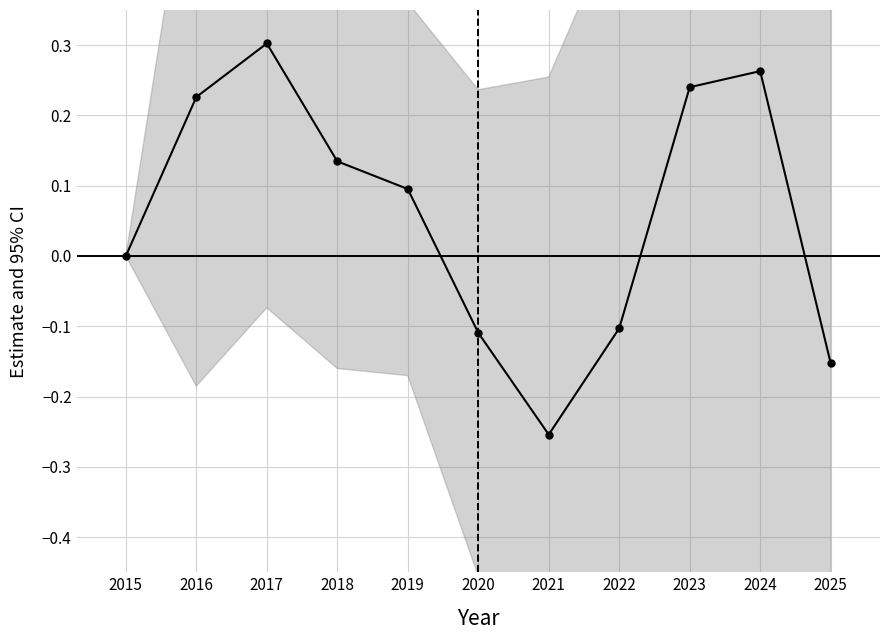

Does the chart display data point markers on the line(s)?

Yes